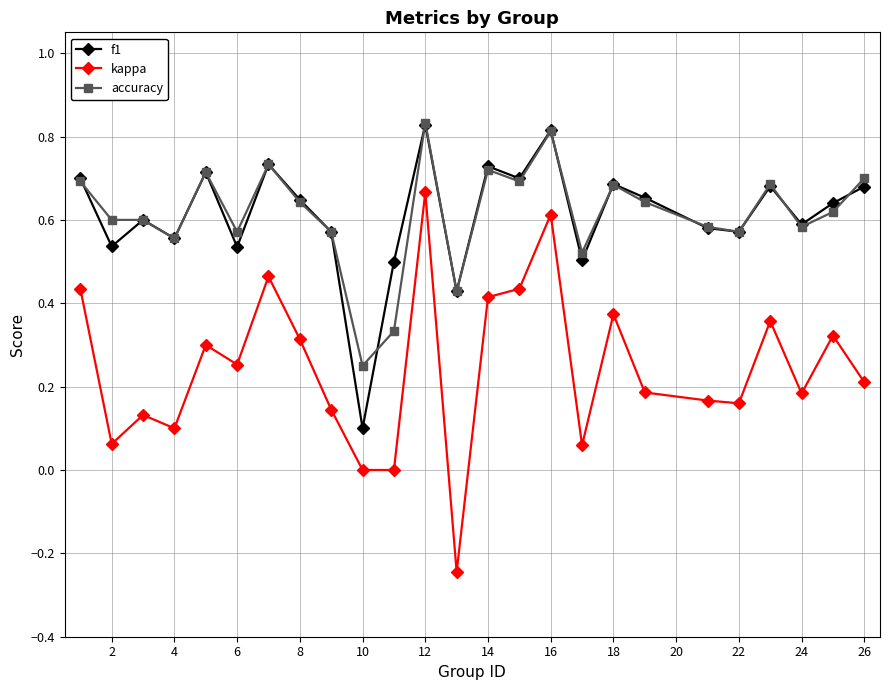

Which series has the largest range (max minus min)?

kappa